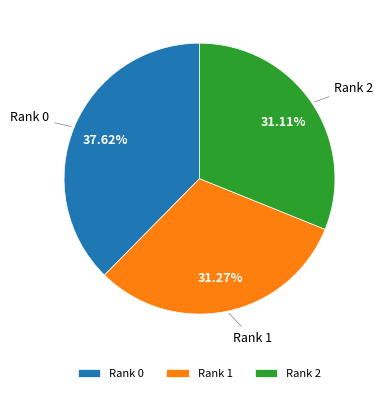

Which slice is the largest?

Rank 0